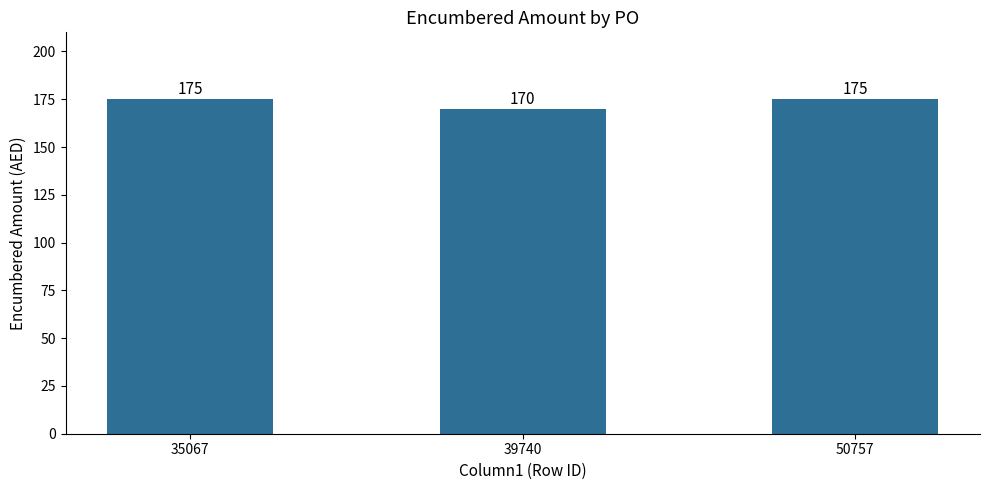

Which category has the lowest value across all series?

39740